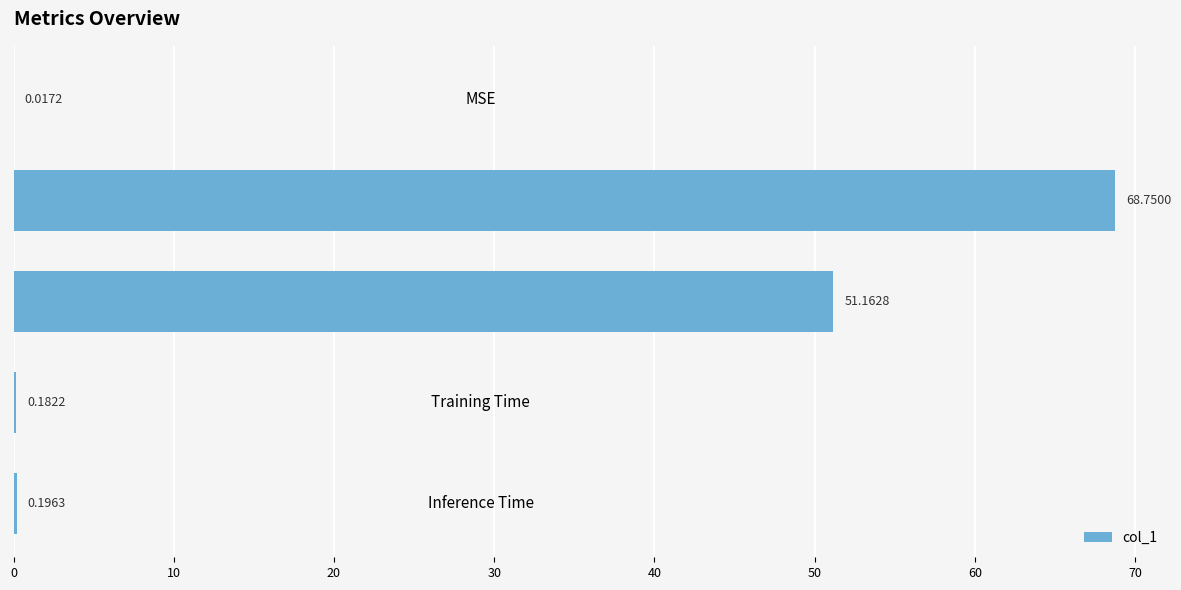

At which label is the value closest to 34?

SMAPE